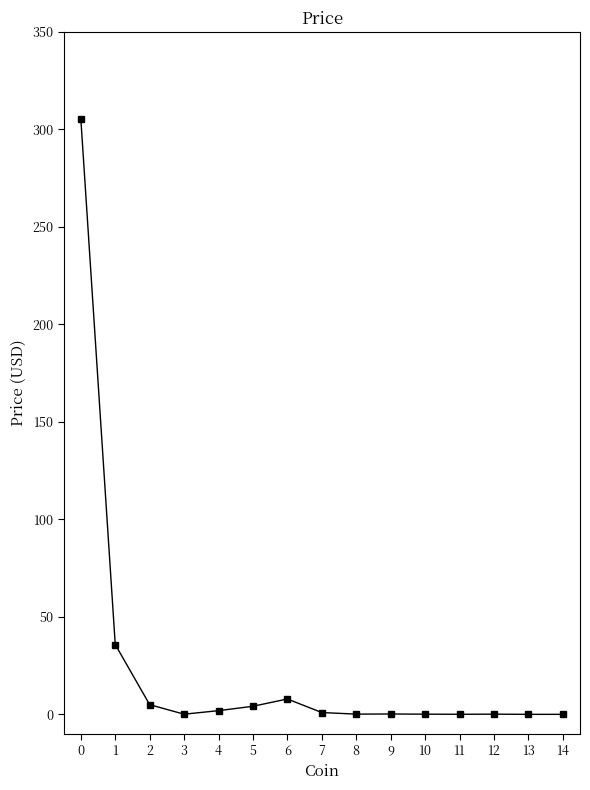

How many lines are shown in the chart?

1